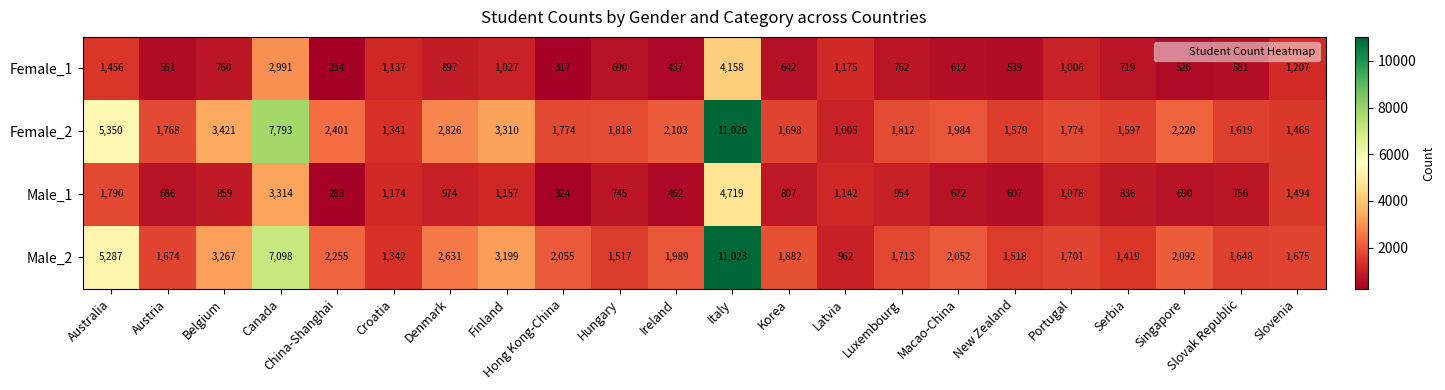

What is the total value across all series at Slovenia?

5841